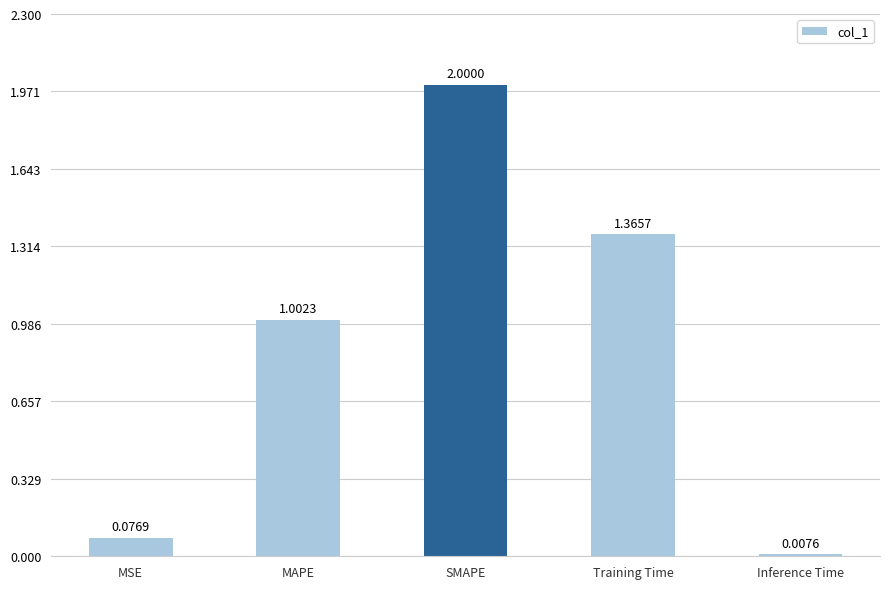

List the labels in order of value, largest first.

SMAPE, Training Time, MAPE, MSE, Inference Time